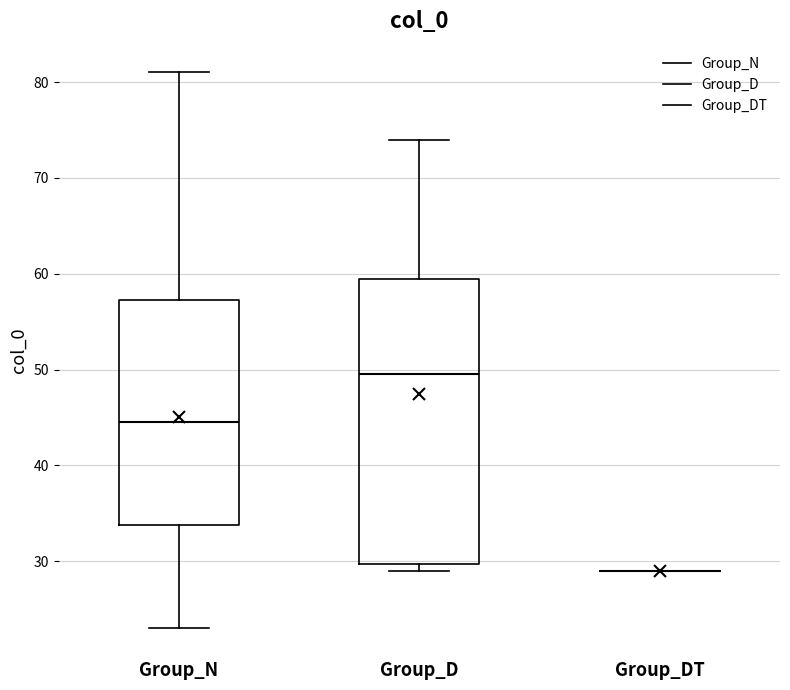

Reading left to right, transcribe this box plot: for each box, give where its median line is, the range the box spans, and where its two whiskers end, as read against the y-axis. The values are not printed on the chart, so give them approximately, as read against the axis.

Group_N: median 45, box 34 to 57, whiskers 23 to 81
Group_D: median 50, box 30 to 60, whiskers 29 to 74
Group_DT: box collapsed to a line at 29, whiskers 29 to 29